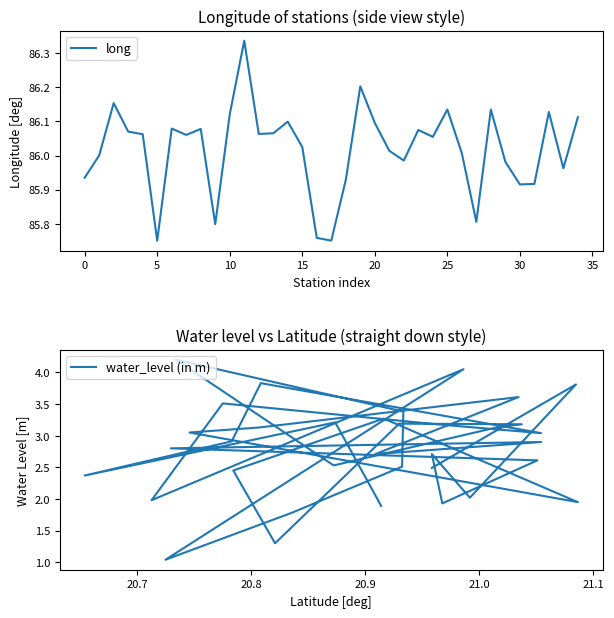

True or false: long and water_level (in m) intersect in this chart.

False